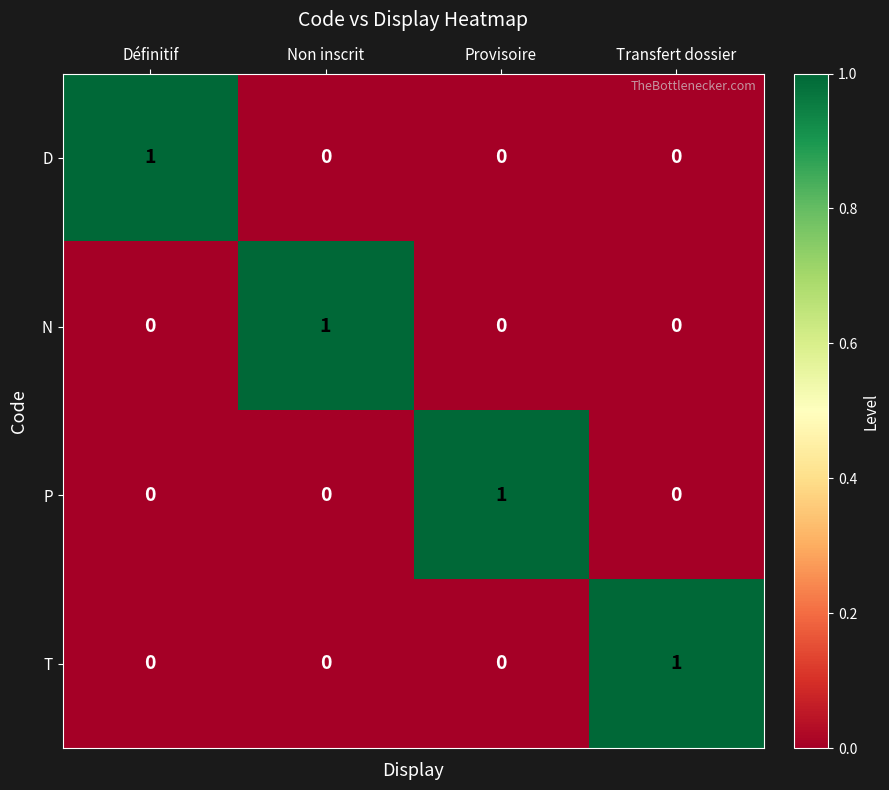

The D series shows 0 at Provisoire. True or false?

True